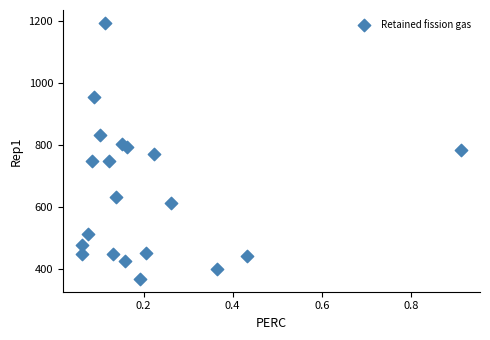

What is the range of X values (max minus min)?

0.9